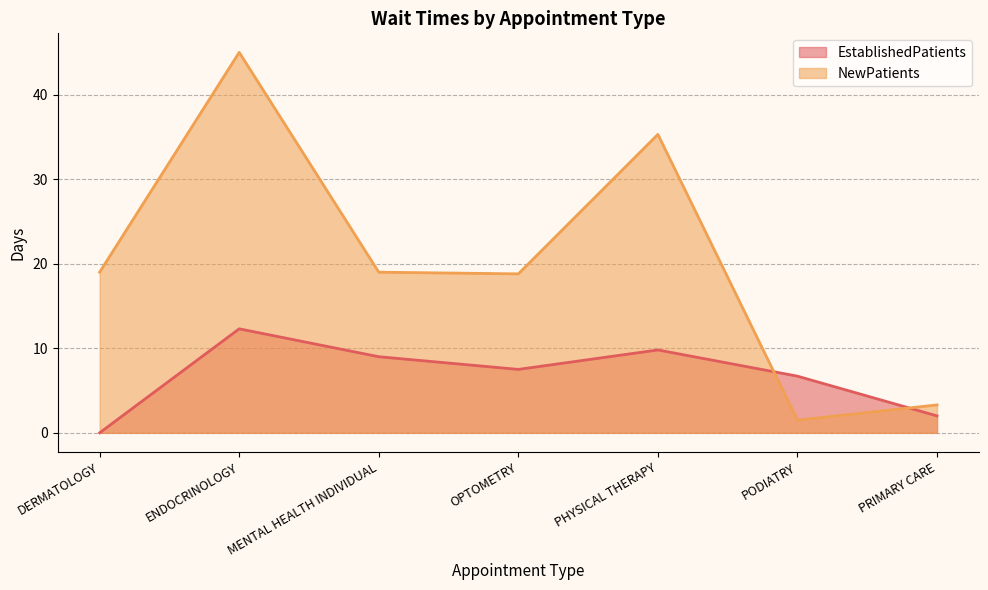

Reading left to right, what are all the values shown in this chart?

EstablishedPatients: 0.0	12.3	9.0	7.5	9.8	6.7	2.0
NewPatients: 19.0	45.0	19.0	18.8	35.3	1.5	3.3